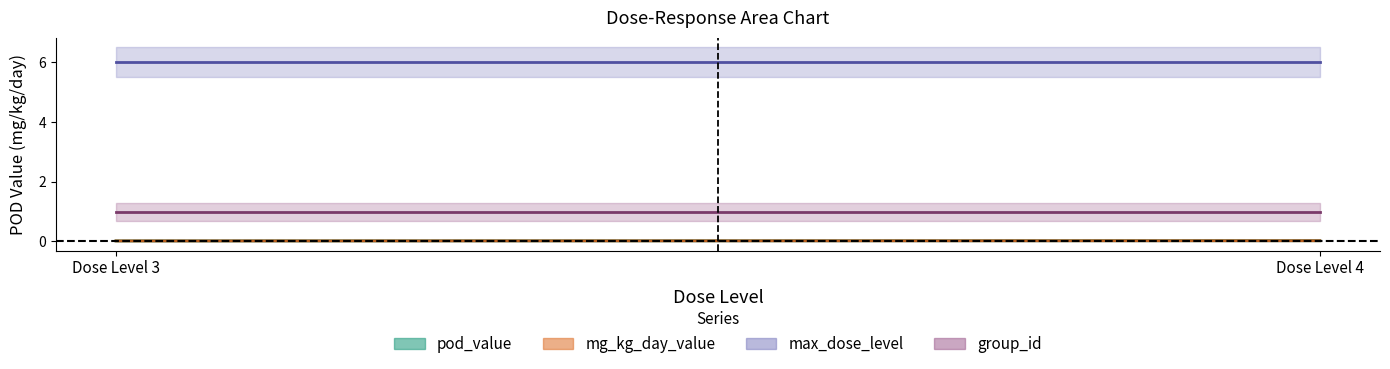

How many lines are shown in the chart?

4